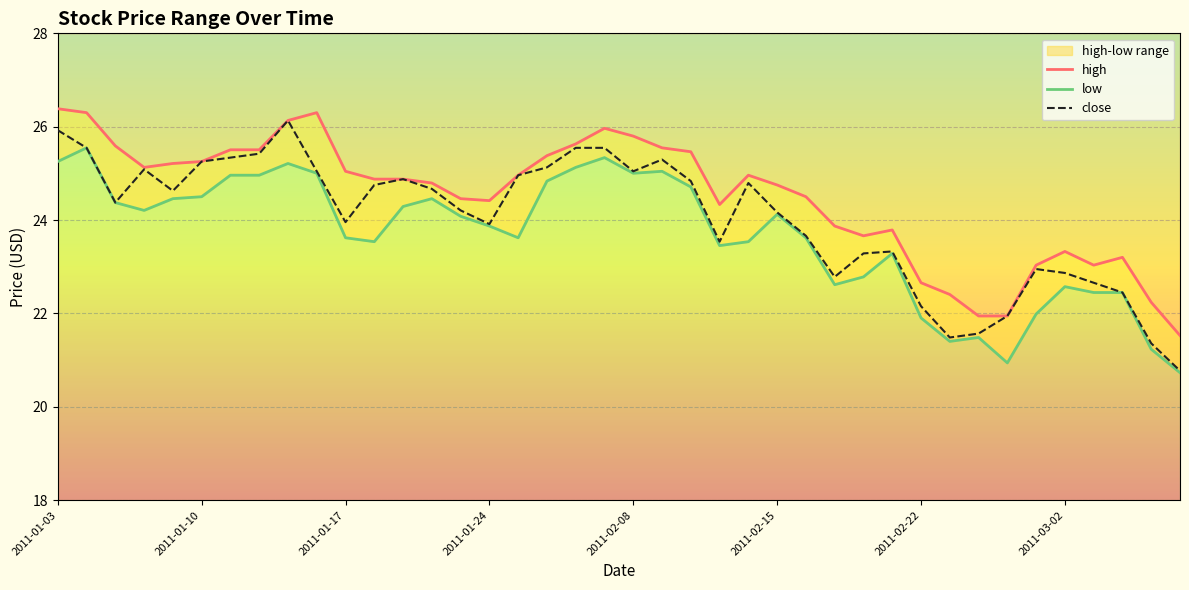

What is the sum of all close values?

961.2